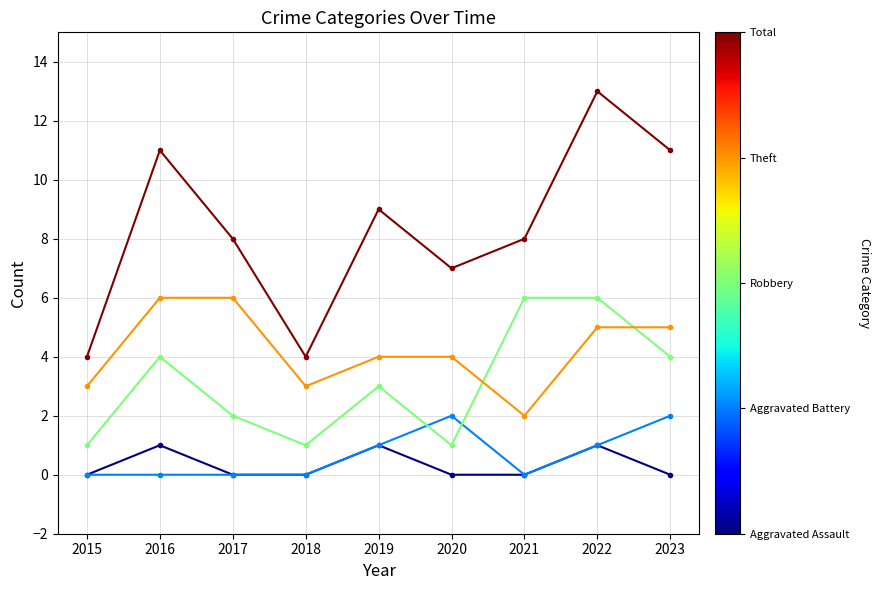

What is the difference between the highest and lowest values at 2023?

11